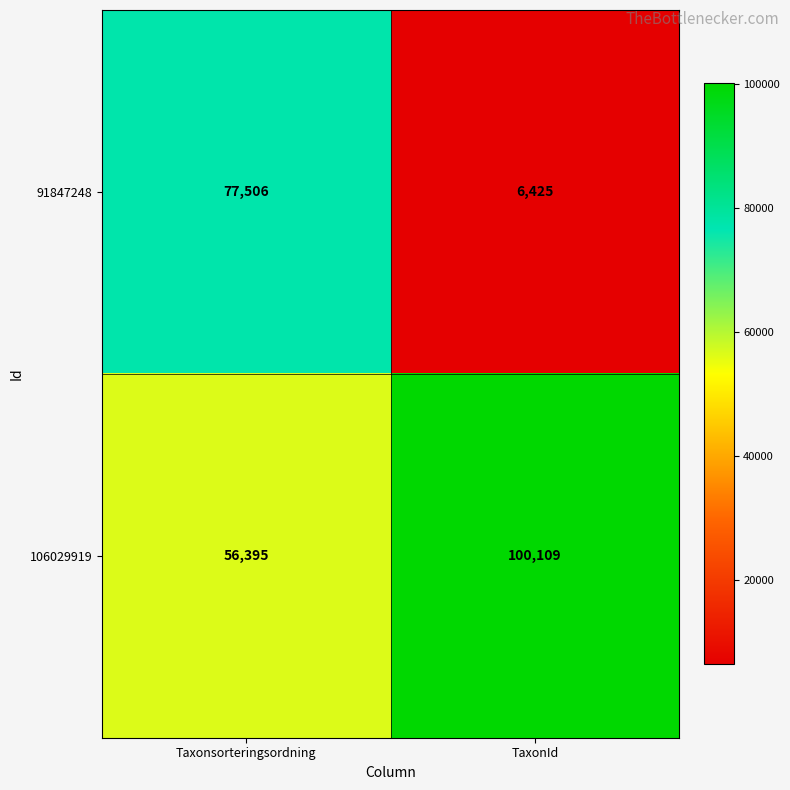

Which category has the highest value in the 106029919 series?

TaxonId